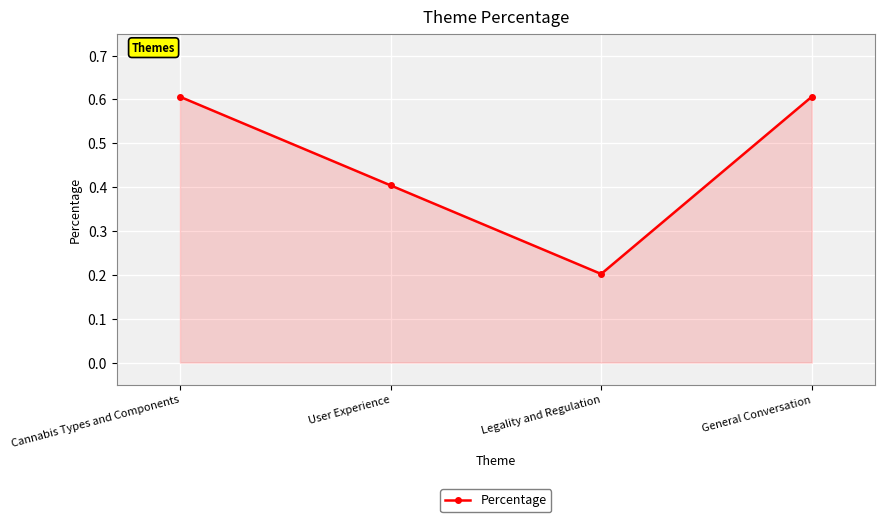

Read the value at Legality and Regulation.

0.2